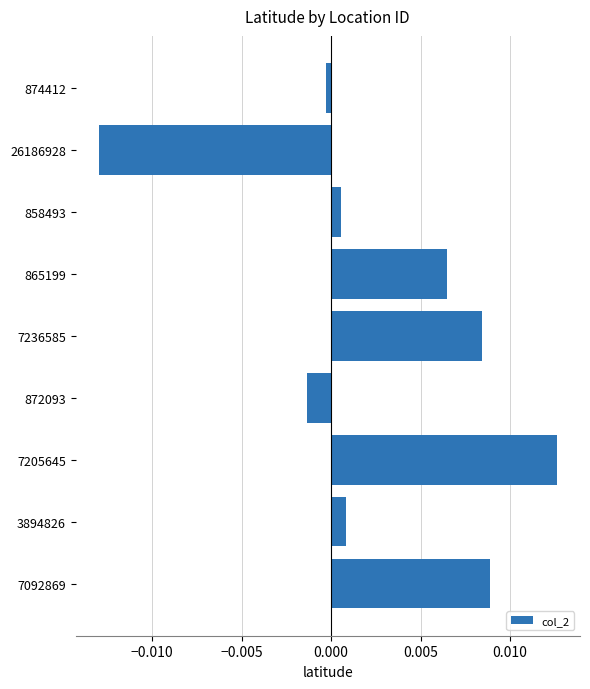

How many data points does each series have?

9